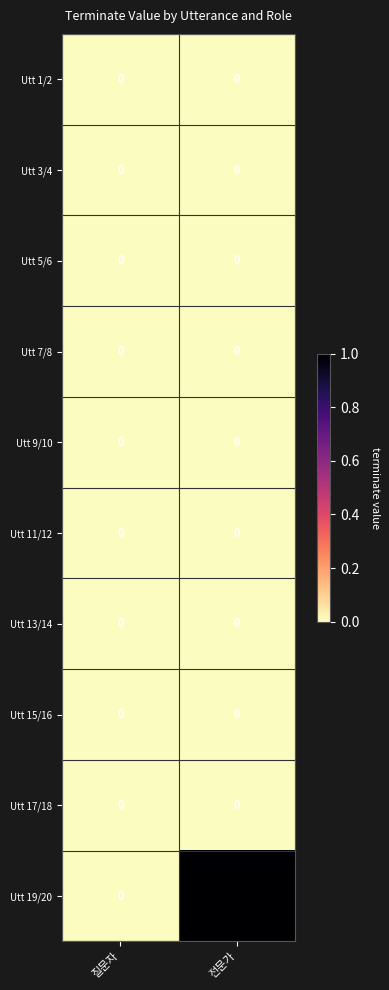

Between 질문자 and 전문가, which series saw the biggest shift?

Utt 19/20